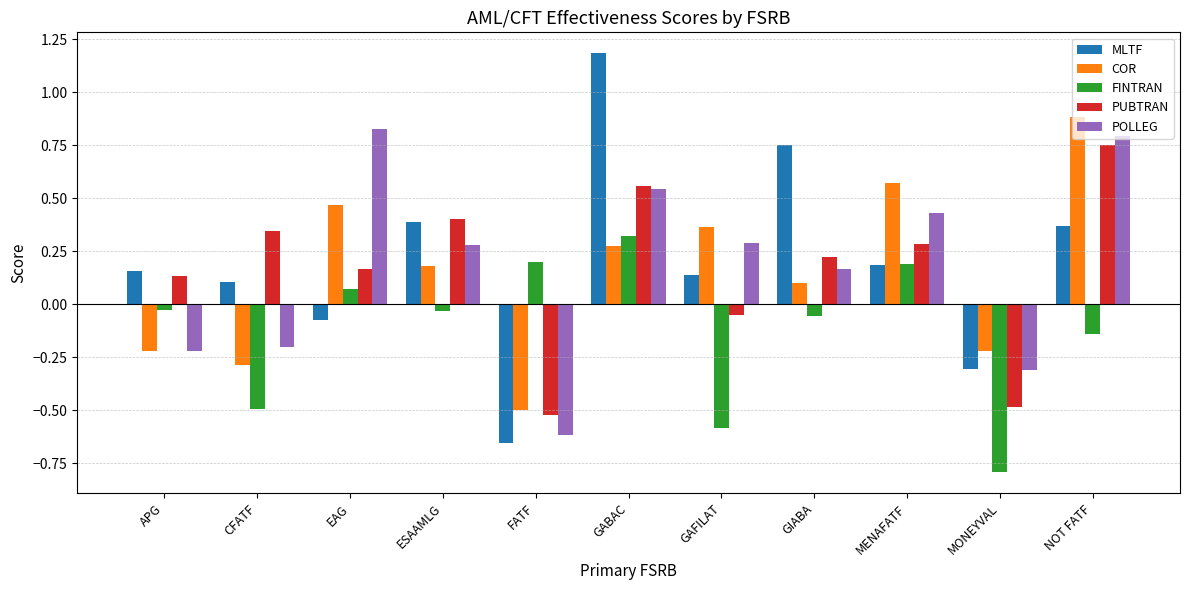

What are all the series names shown in the legend?

MLTF, COR, FINTRAN, PUBTRAN, POLLEG